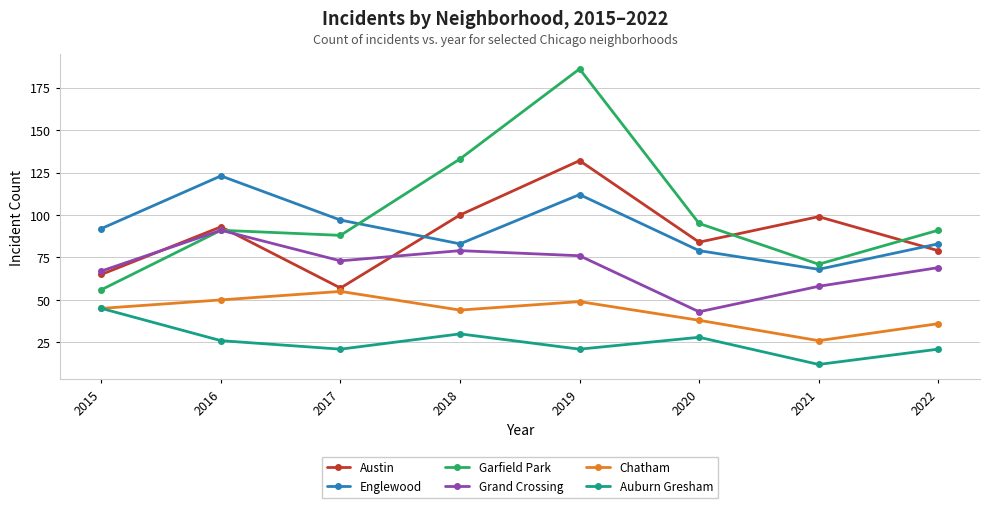

What value does the Austin series have at 2017, to the nearest 10?

60